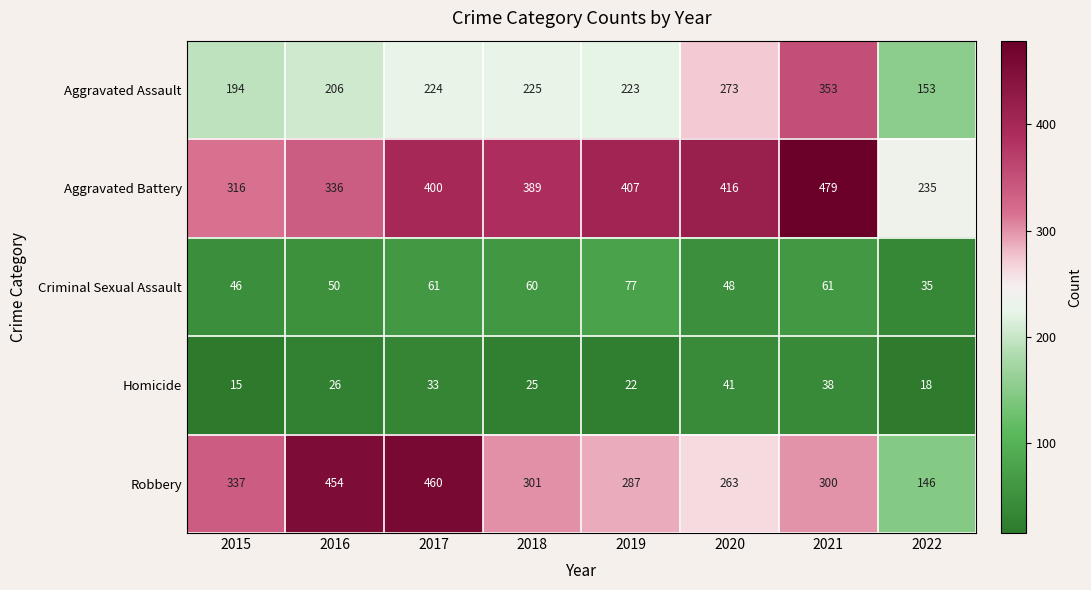

At 2017, list the series in order from largest to smallest.

Robbery, Aggravated Battery, Aggravated Assault, Criminal Sexual Assault, Homicide